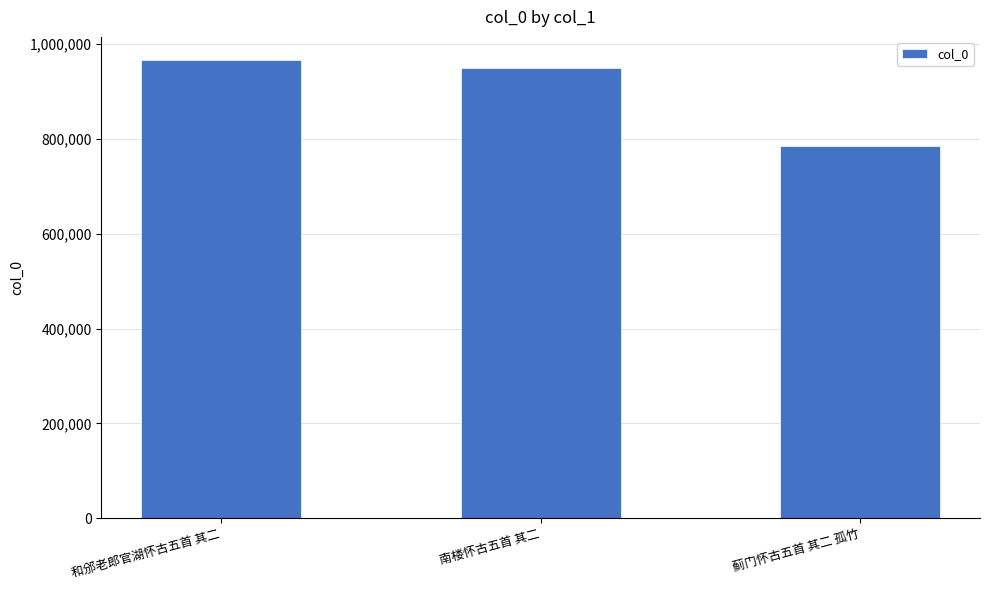

What is the minimum value shown in the chart?

784418